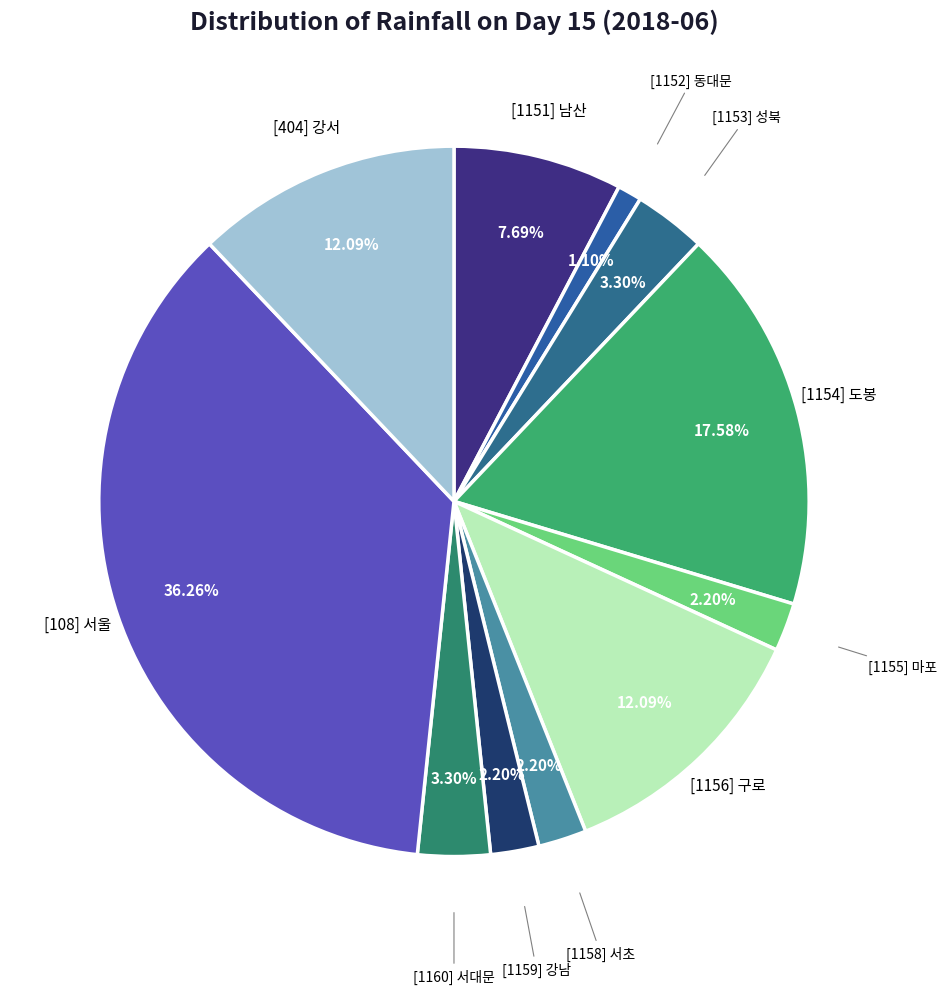

What percentage is the [404] 강서 slice, to the nearest percent?

12%